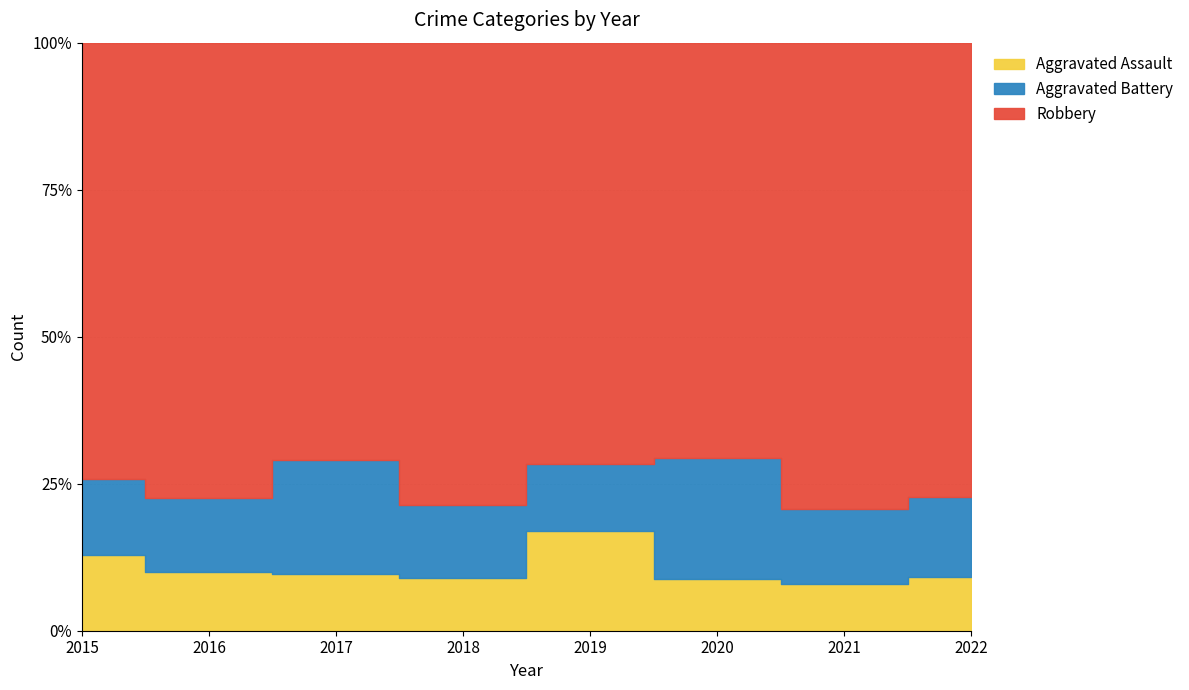

At which category does Aggravated Assault reach its first local peak?

2019